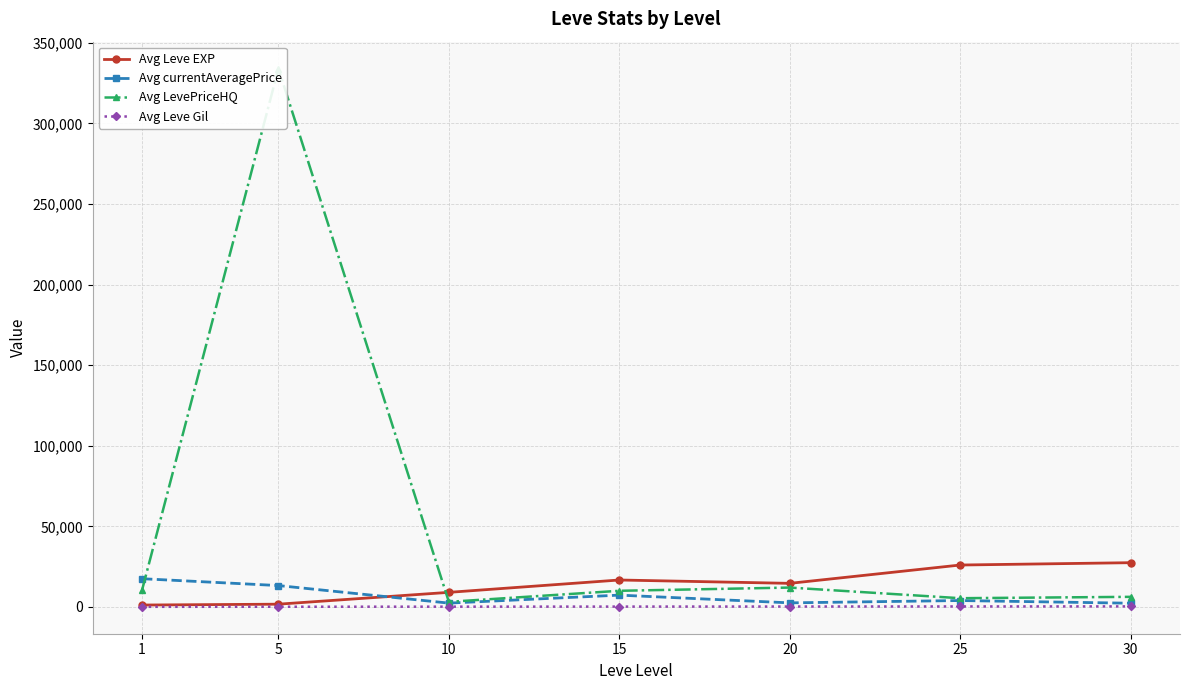

At how many categories does at least one series exceed 12030?

6